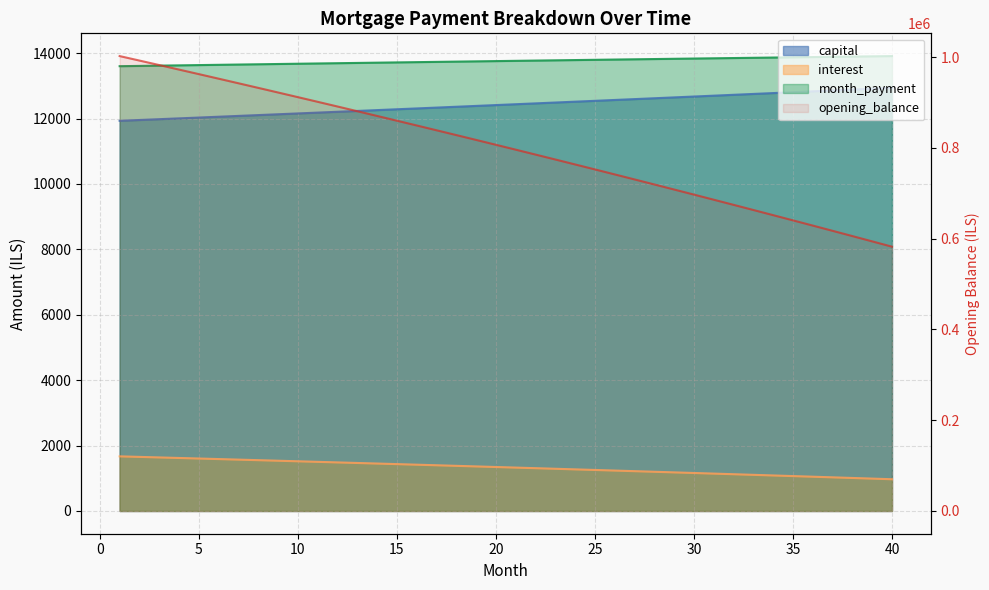

Which category has the highest value in the interest series?

1